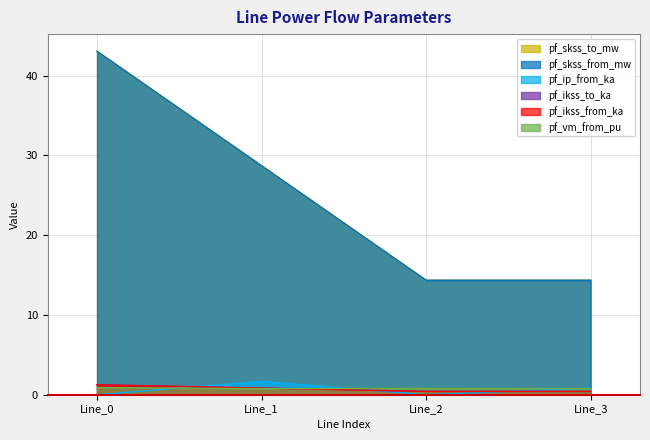

True or false: pf_vm_from_pu has more than 2 interior local peaks.

False